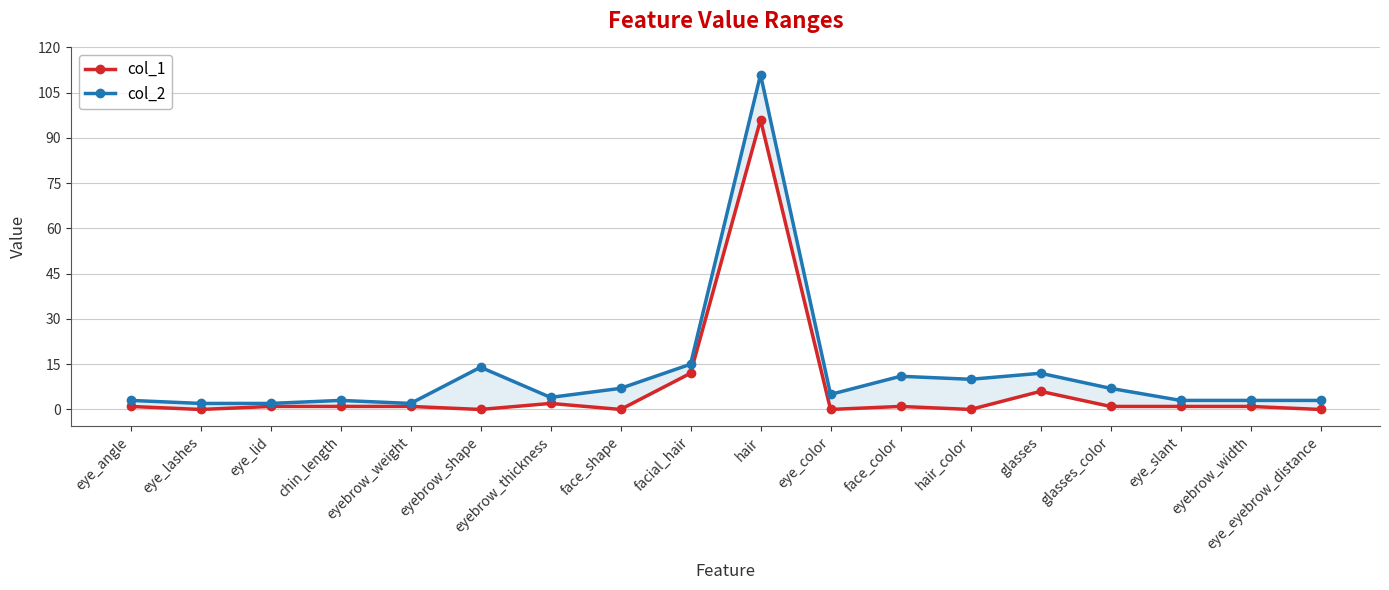

Which category has the lowest value in the col_1 series?

eye_lashes